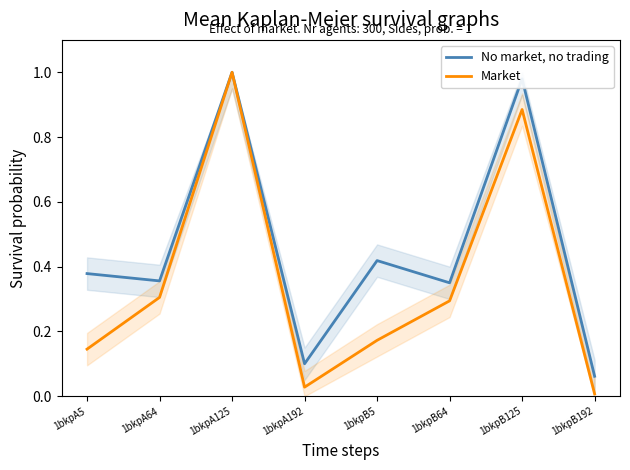

In No market, no trading, how many points are higher than both neighbors (excluding endpoints)?

3